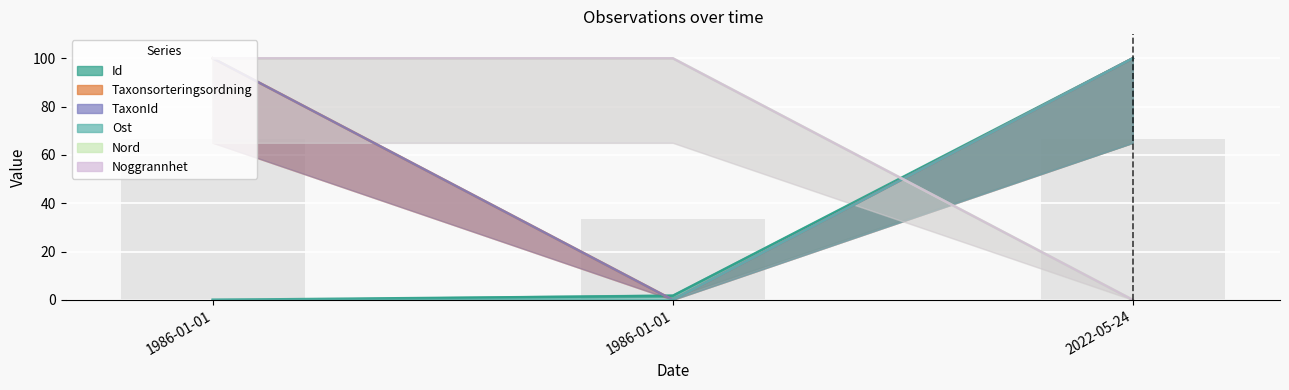

Which category has the lowest value in the TaxonId series?

1986-01-01